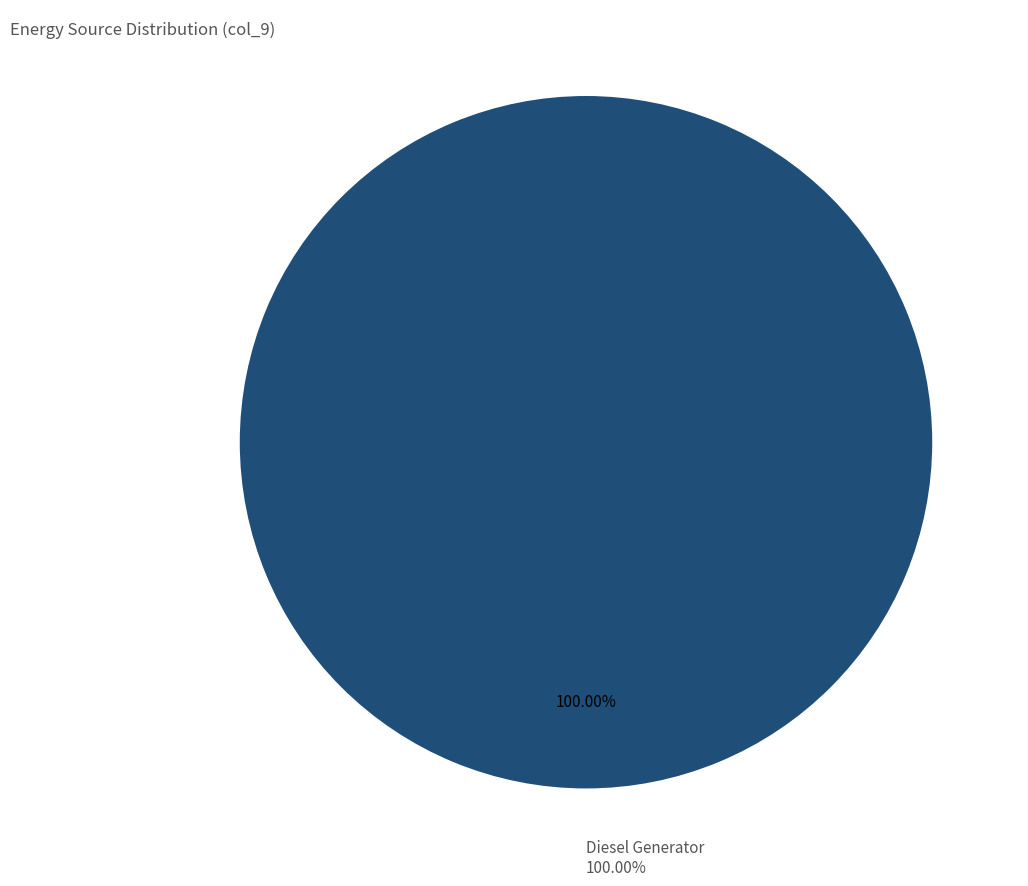

Does Owned Batteries represent more than half of the total?

No